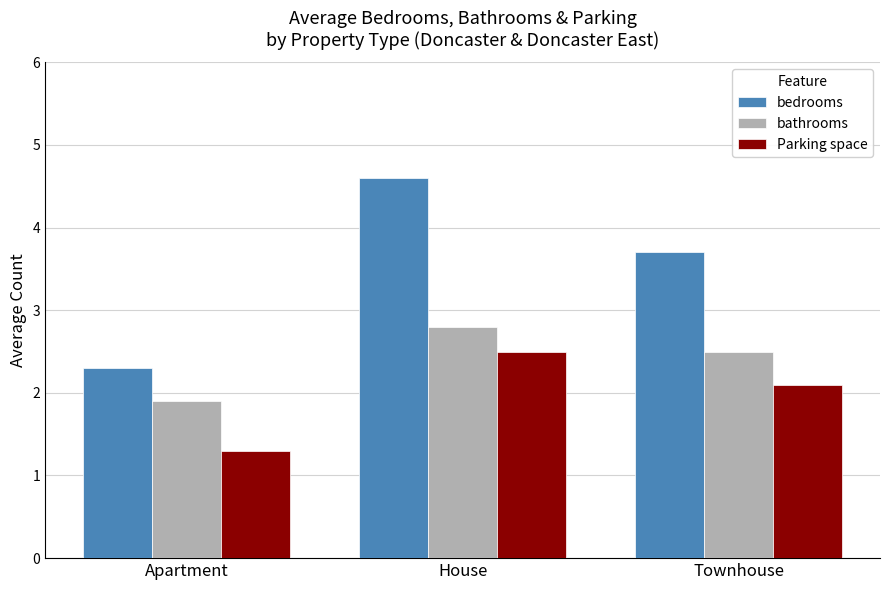

At Townhouse, list the series in order from smallest to largest.

Parking space, bathrooms, bedrooms